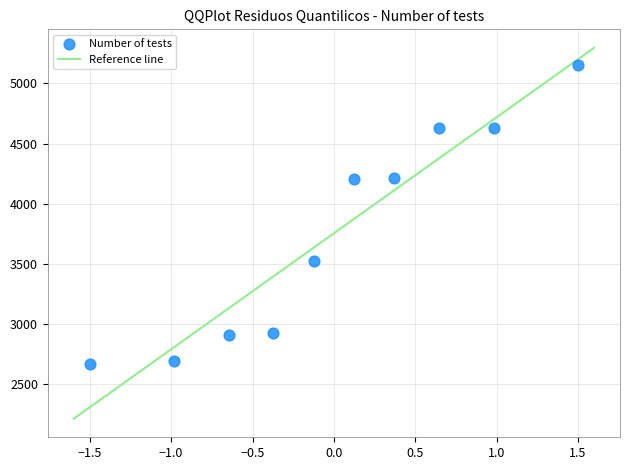

What is the average Y value?

3756